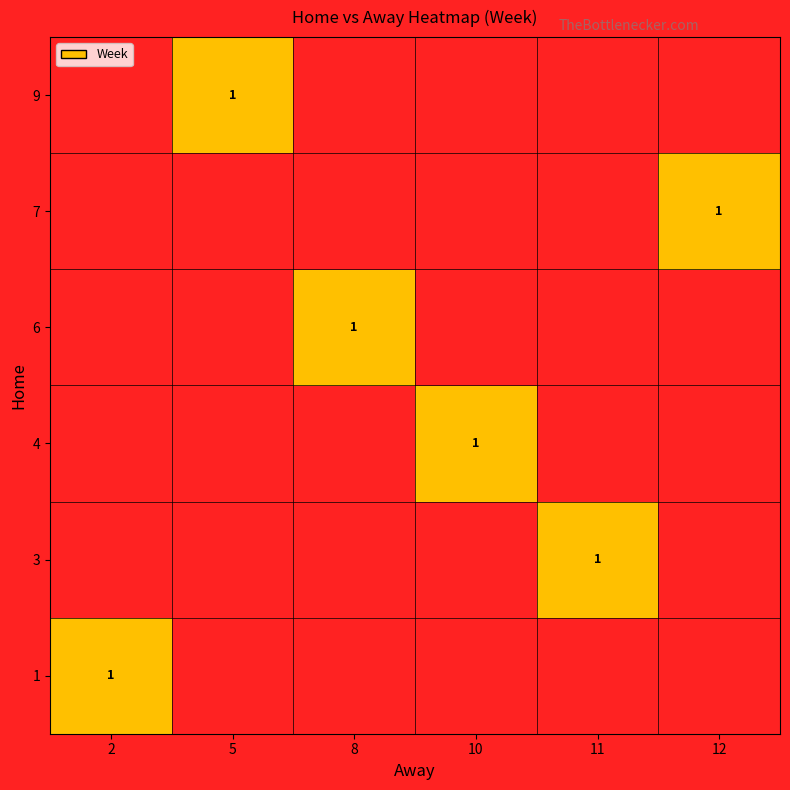

Which series has the largest range (max minus min)?

away_values